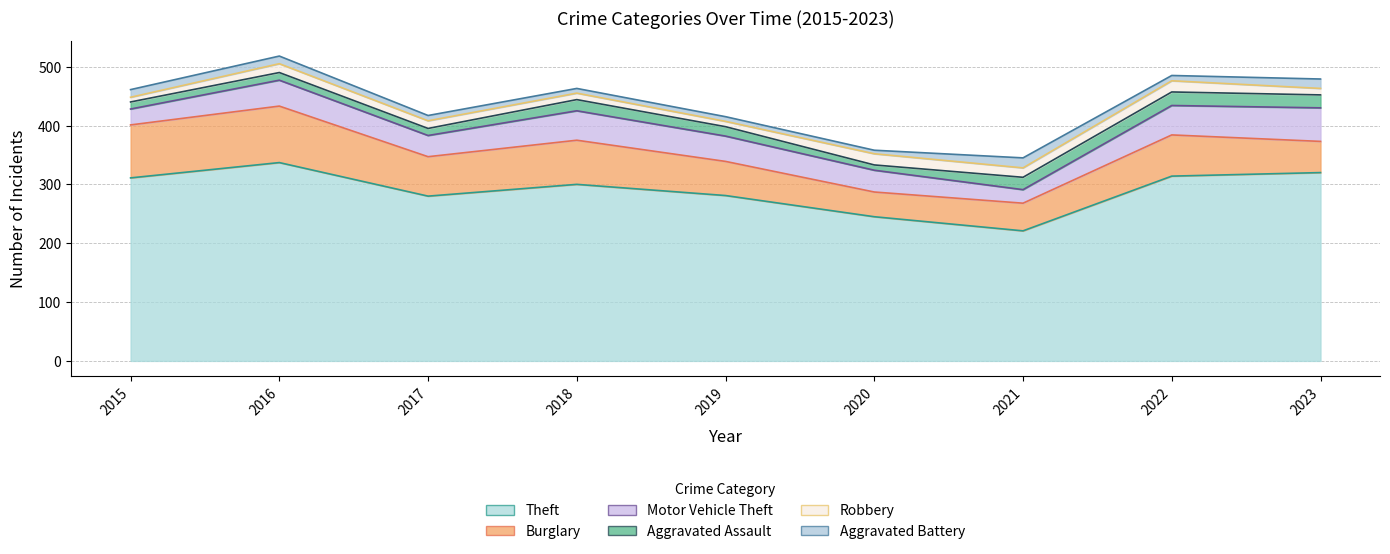

What is the average value of the Robbery series?

13